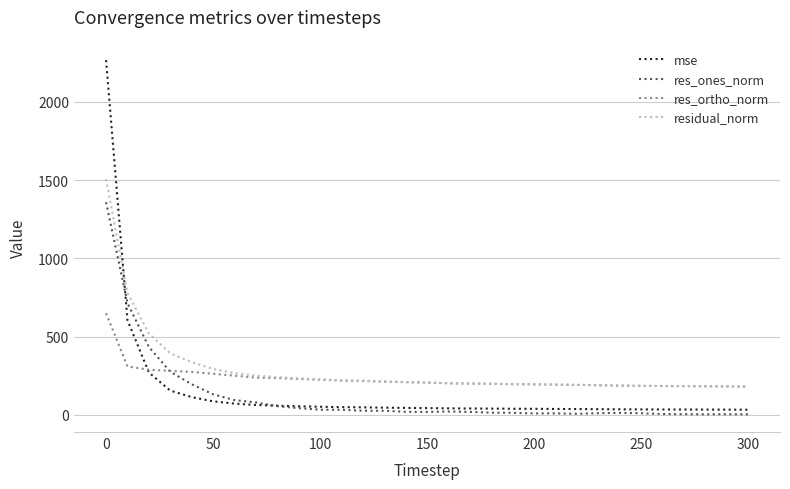

After their last crossing, which series has the higher values: mse or residual_norm?

residual_norm